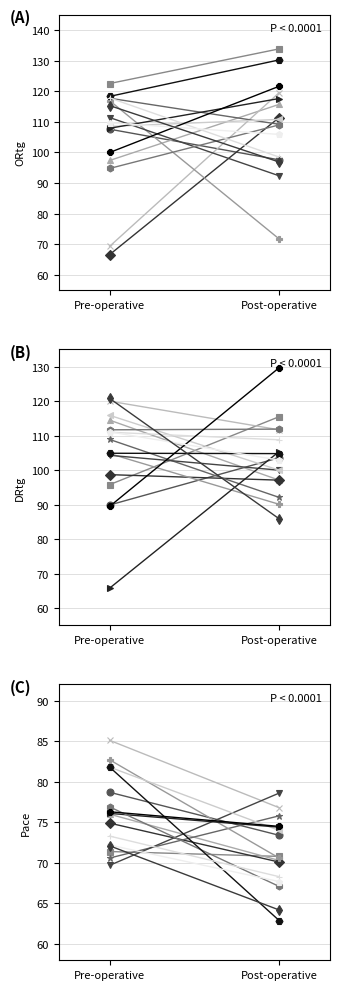

Which series has the largest range (max minus min)?

ORtg